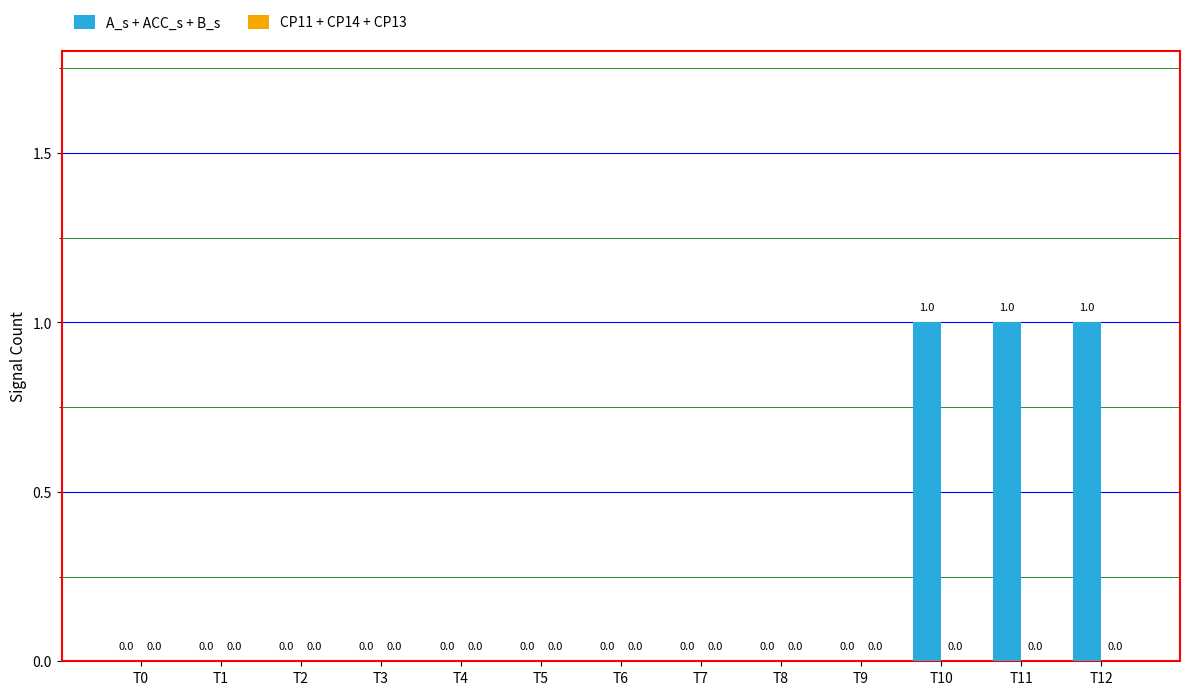

The value at T6 is 0. True or false?

True